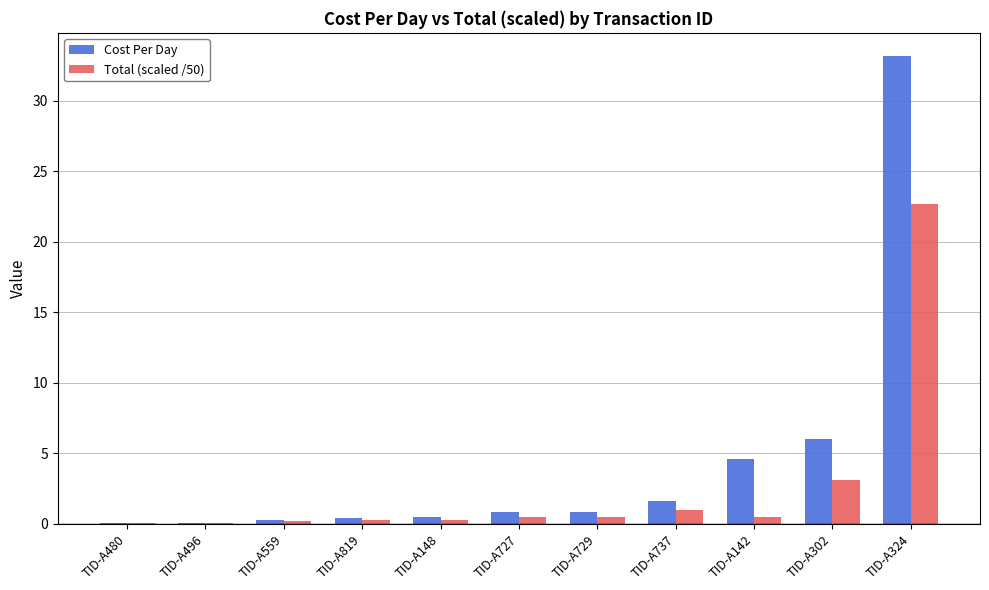

Does the chart contain stacked bars?

No